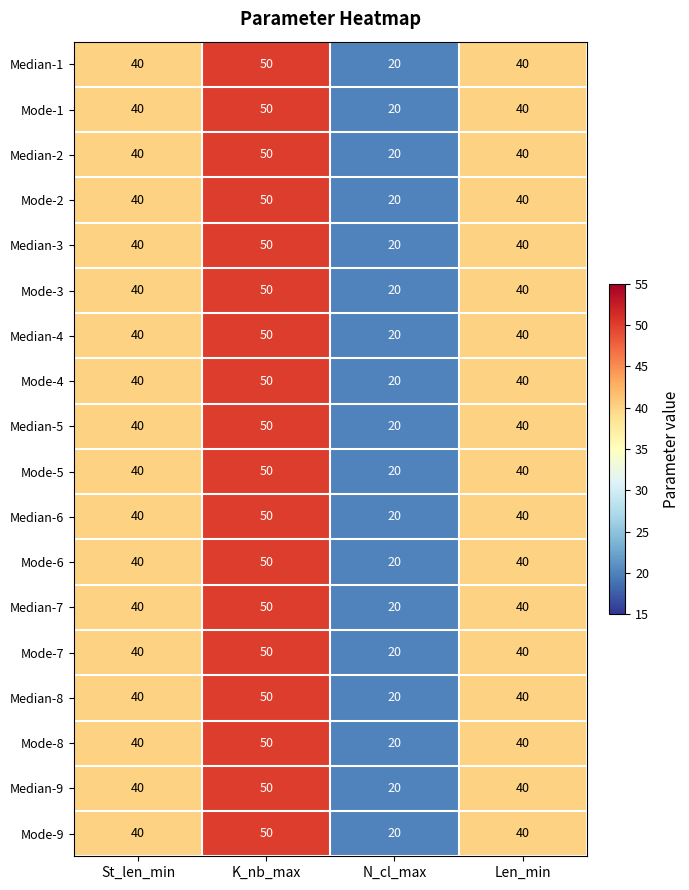

What is the total value across all series at K_nb_max?

900